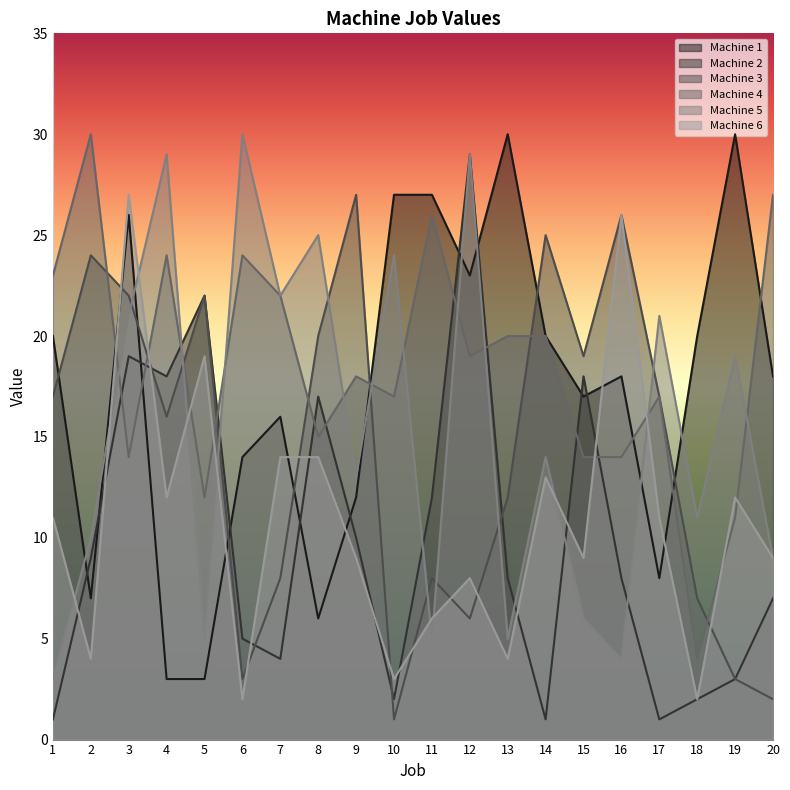

At which label does Machine 2 reach its minimum?

1